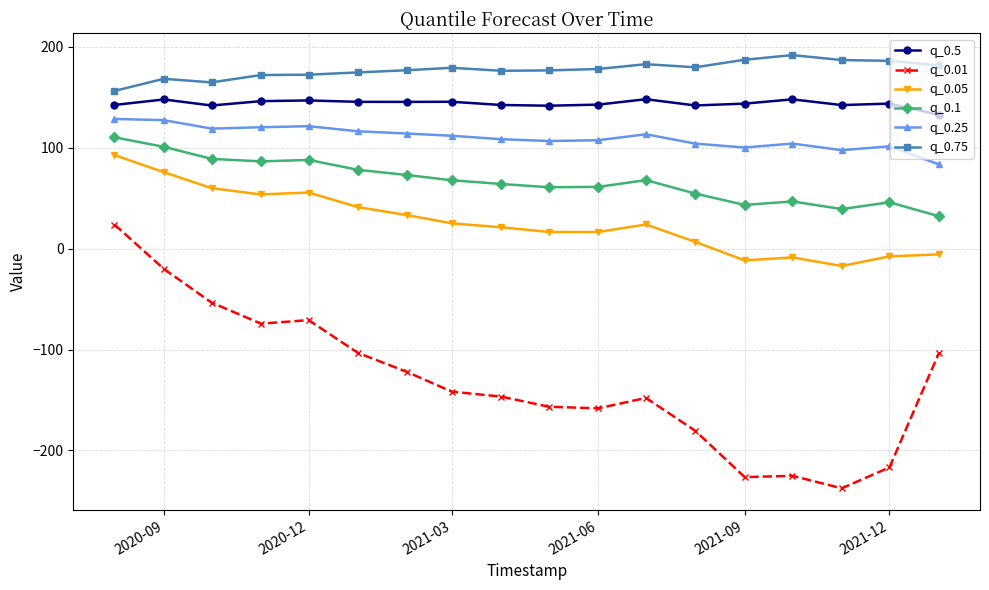

What is the value of the q_0.5 point at the 11th from the left?

142.7